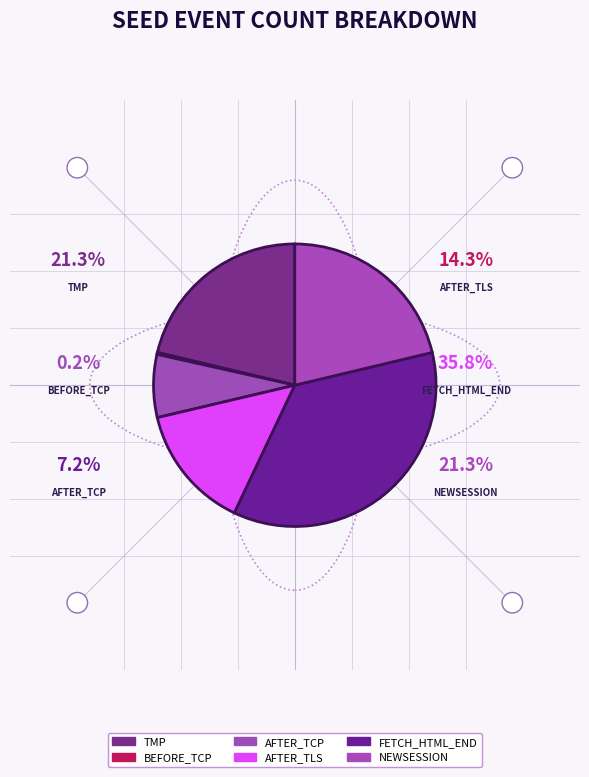

Is it true that SEED_LT_CLIENT_AFTER_TLS_CONNECT is 14% of the pie?

True